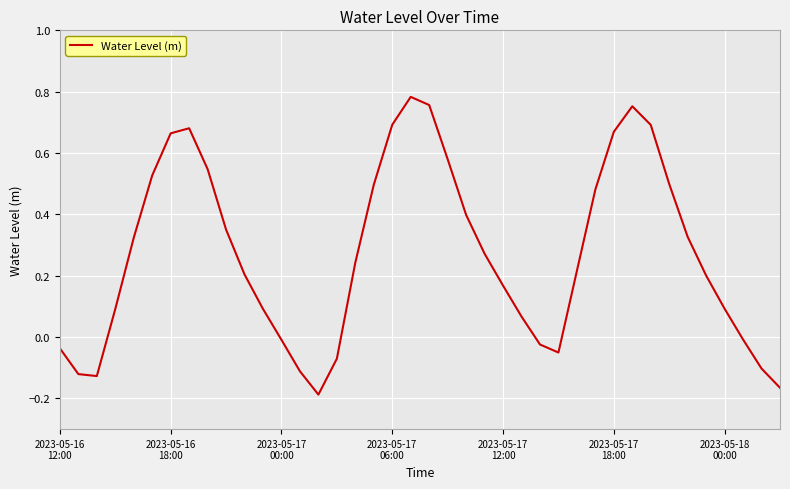

What is the difference between the maximum and minimum values?

1.0